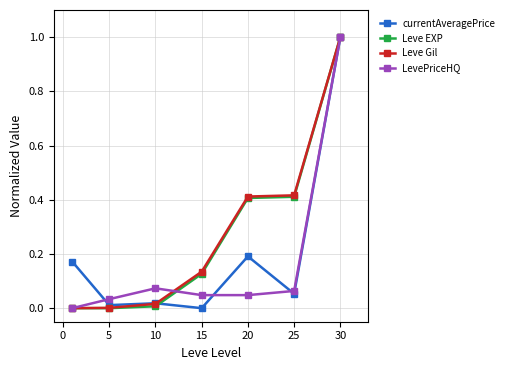

True or false: Leve Gil has more than 1 interior local peaks.

False